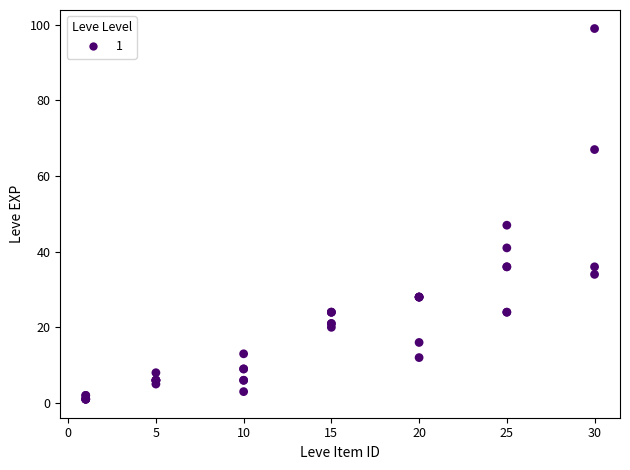

What Y value in the scatter plot is closest to 50?

47